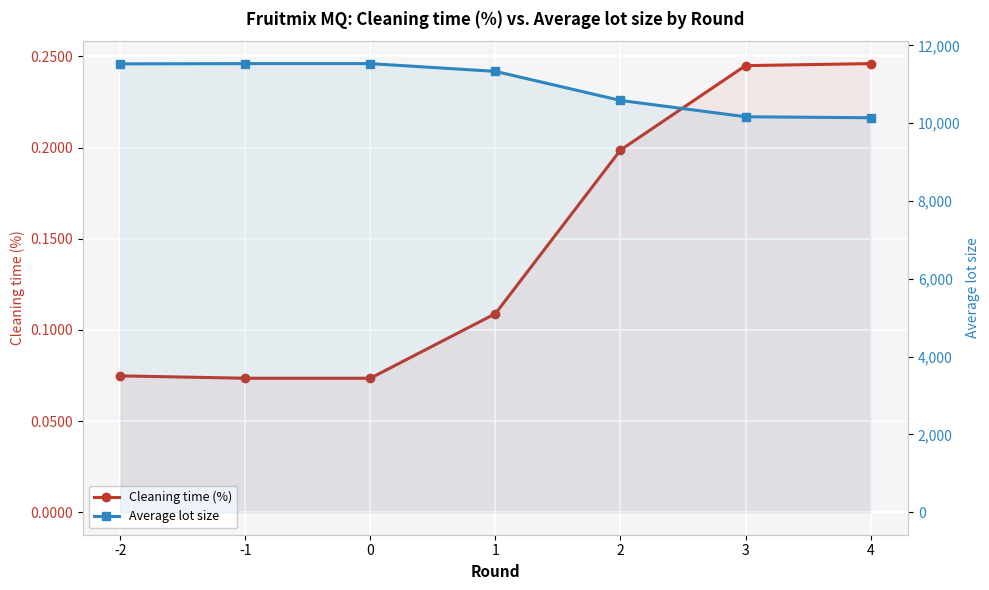

True or false: Cleaning time (%) has a value of 0.1 at -1.

False